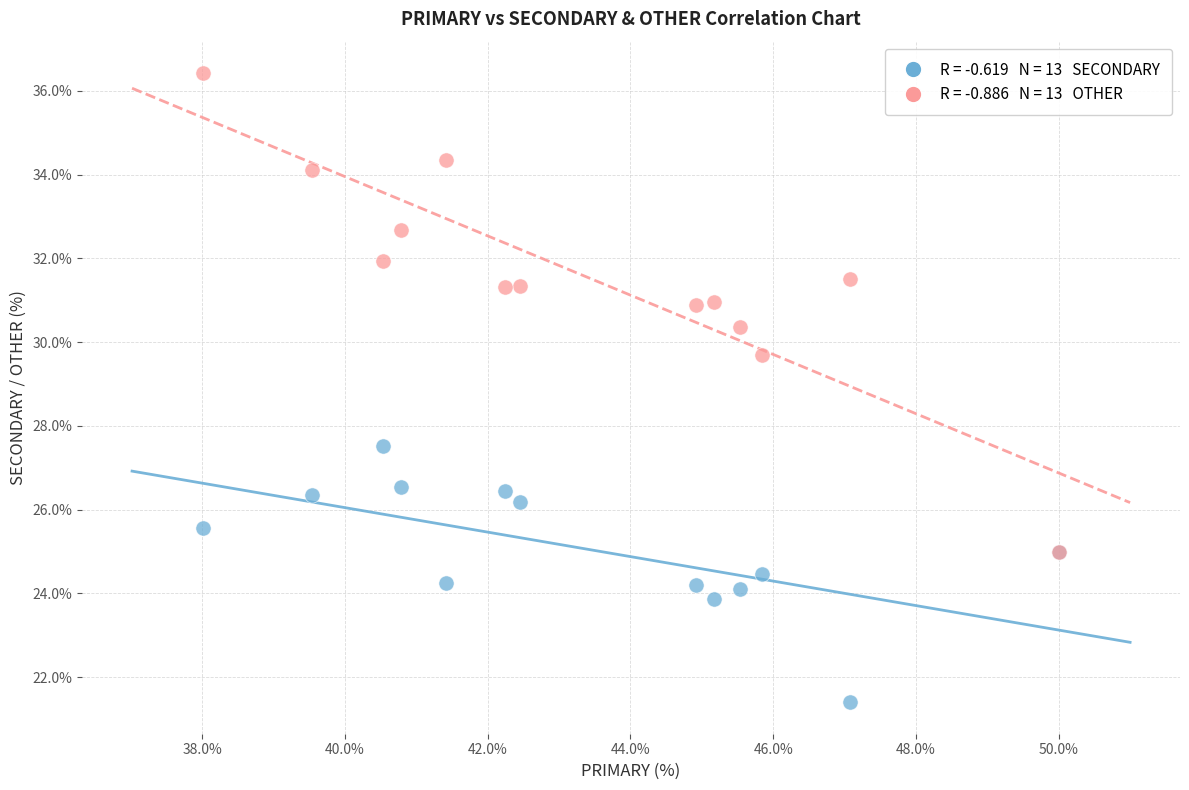

Across all series, what Y value is closest to 28?

27.5